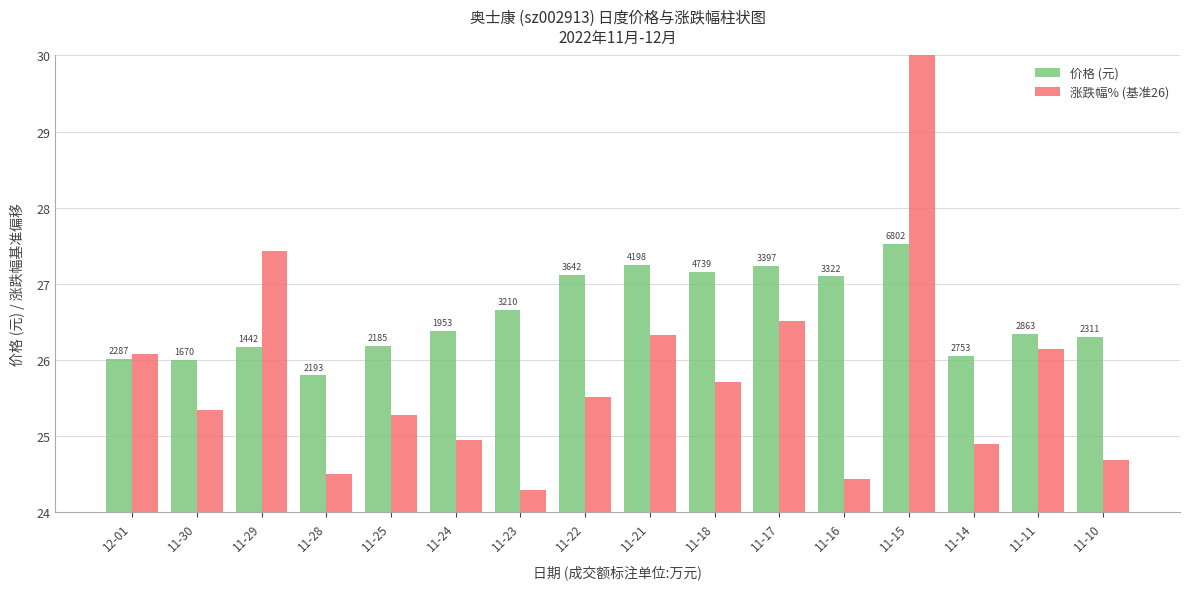

List the series in order of their peak value, lowest first.

价格 (元), 涨跌幅% (基准26)